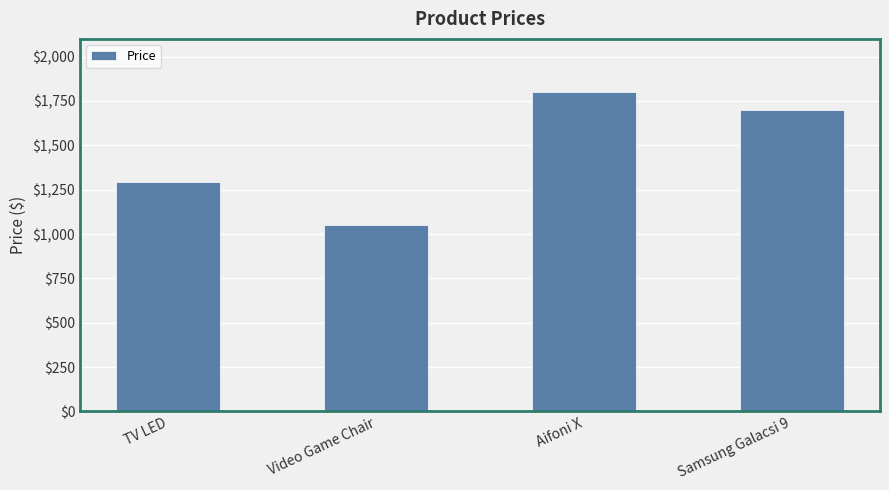

What position from the right is Aifoni X?

2